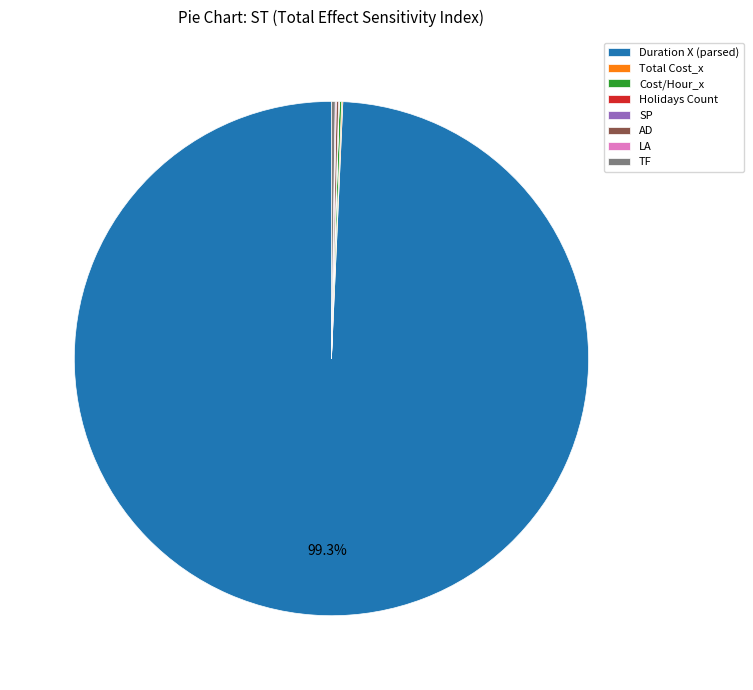

Which slice is the largest?

Duration X (parsed)